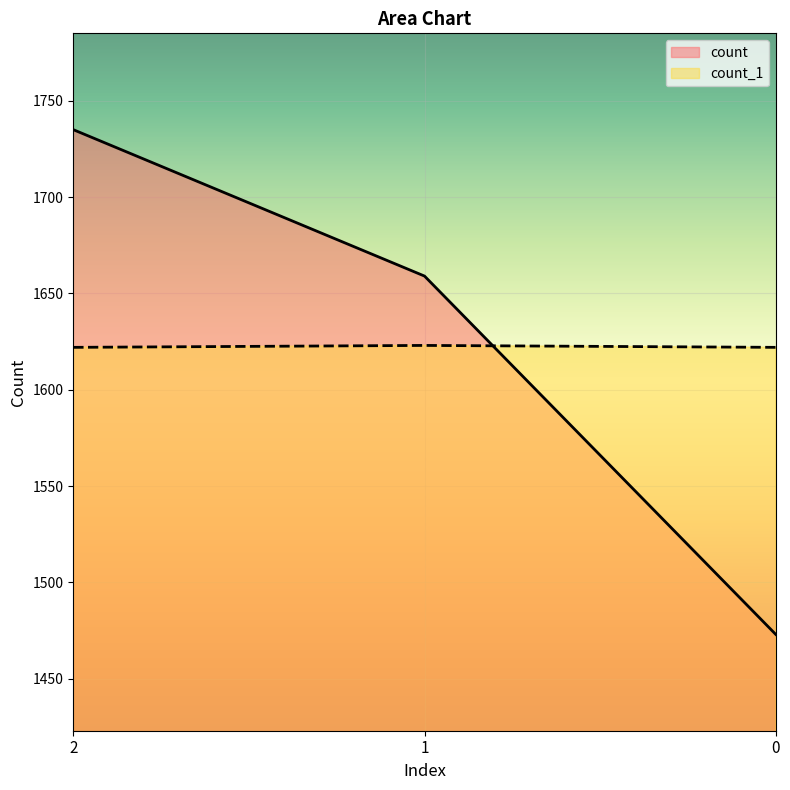

How many data points does each series have?

3